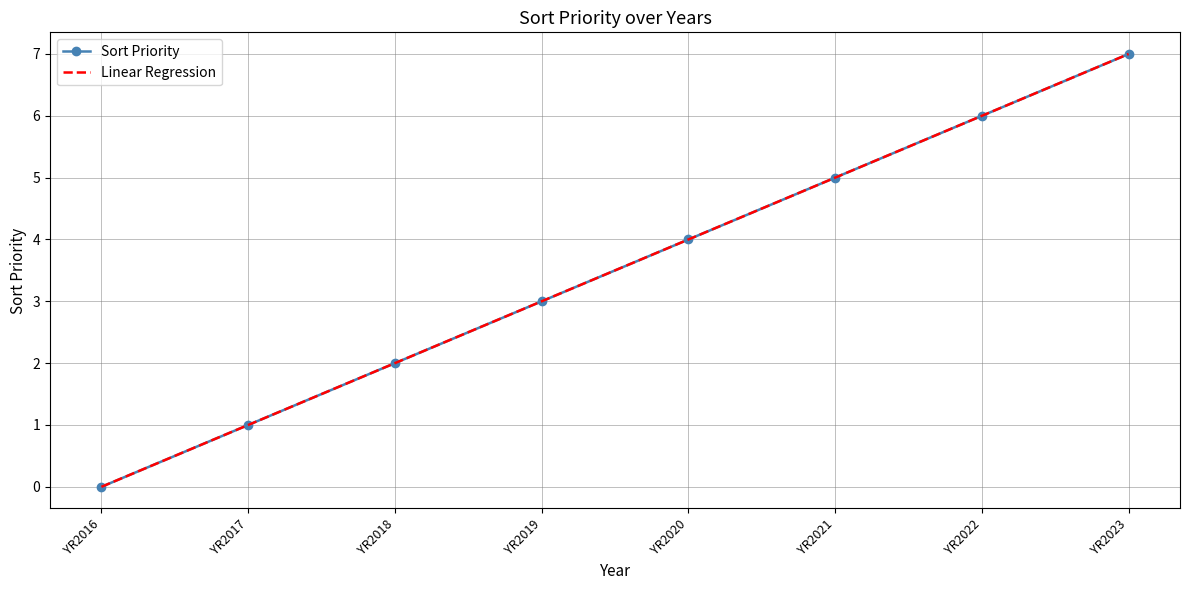

True or false: Sort Priority has more than 1 points higher than both neighbors.

False